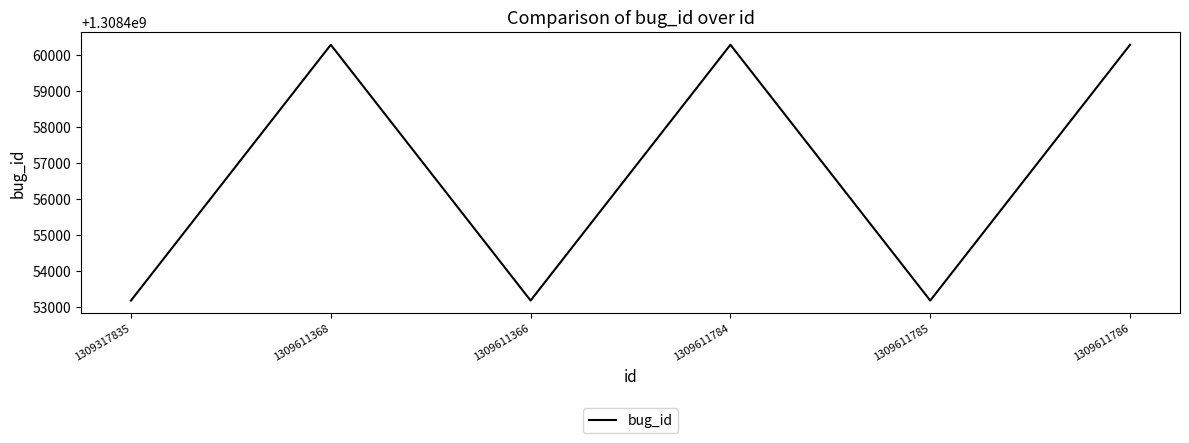

Is it true that the value at 1309611366 is 2325844616?

False